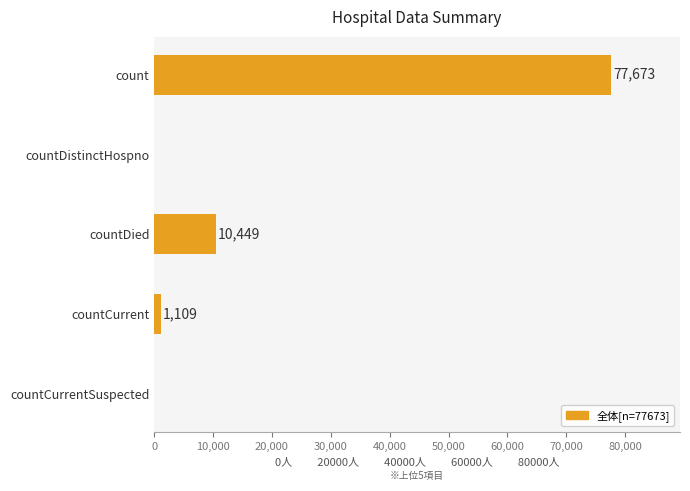

At which category does the chart reach its peak across all series?

count